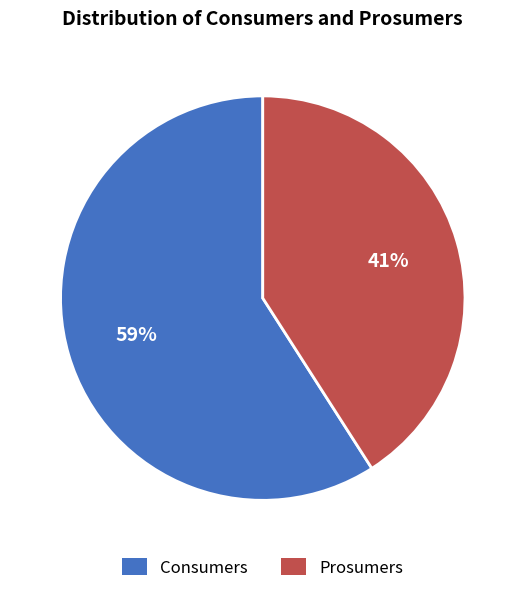

To the nearest percent, what is the difference between the largest and smallest slice percentages?

18%